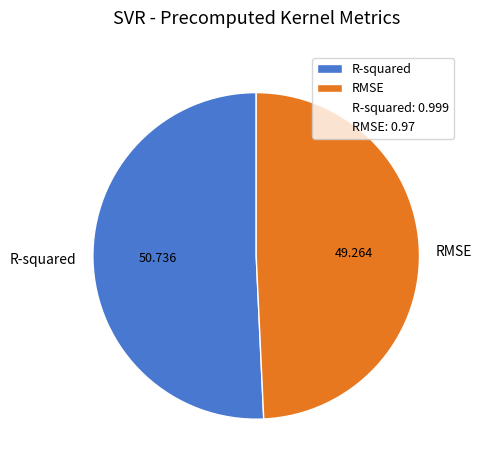

The R-squared slice represents 38% of the pie. True or false?

False